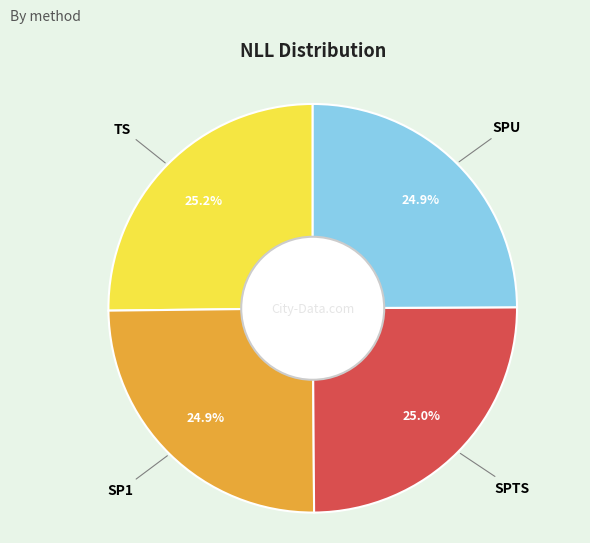

Is there a majority slice in this chart?

No